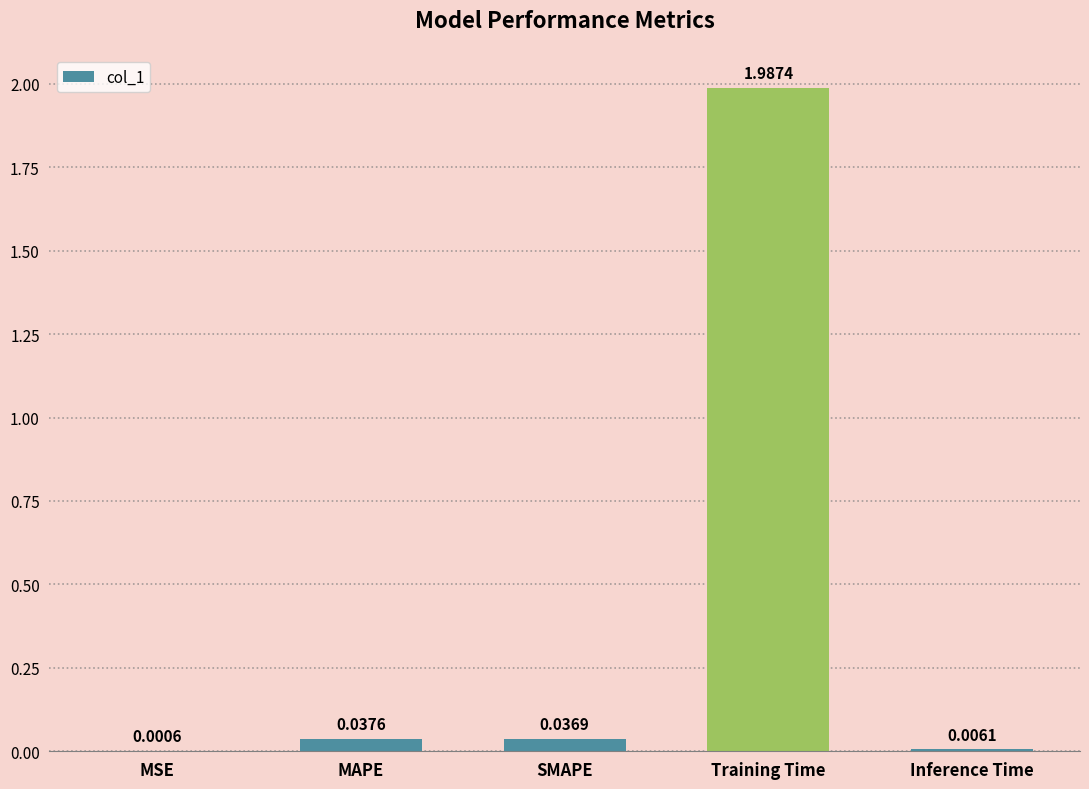

What is the change in value from SMAPE to Training Time?

+2.0